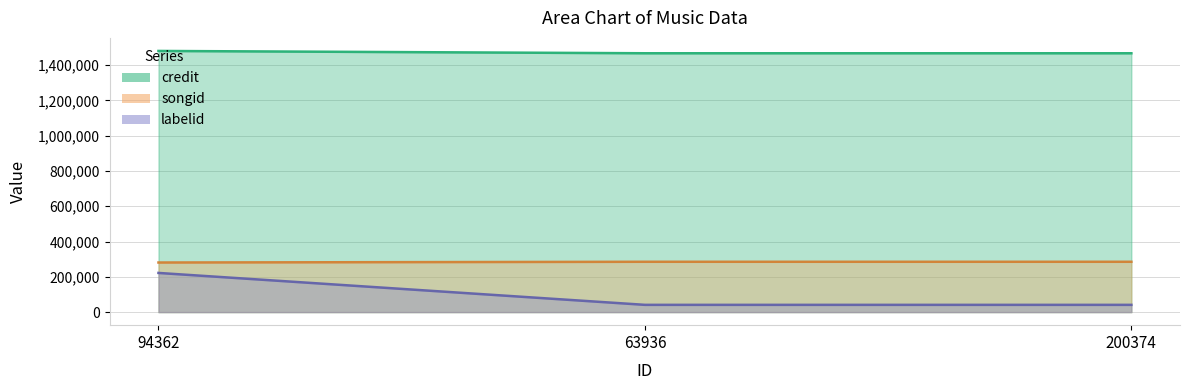

Which category has the lowest value across all series?

63936